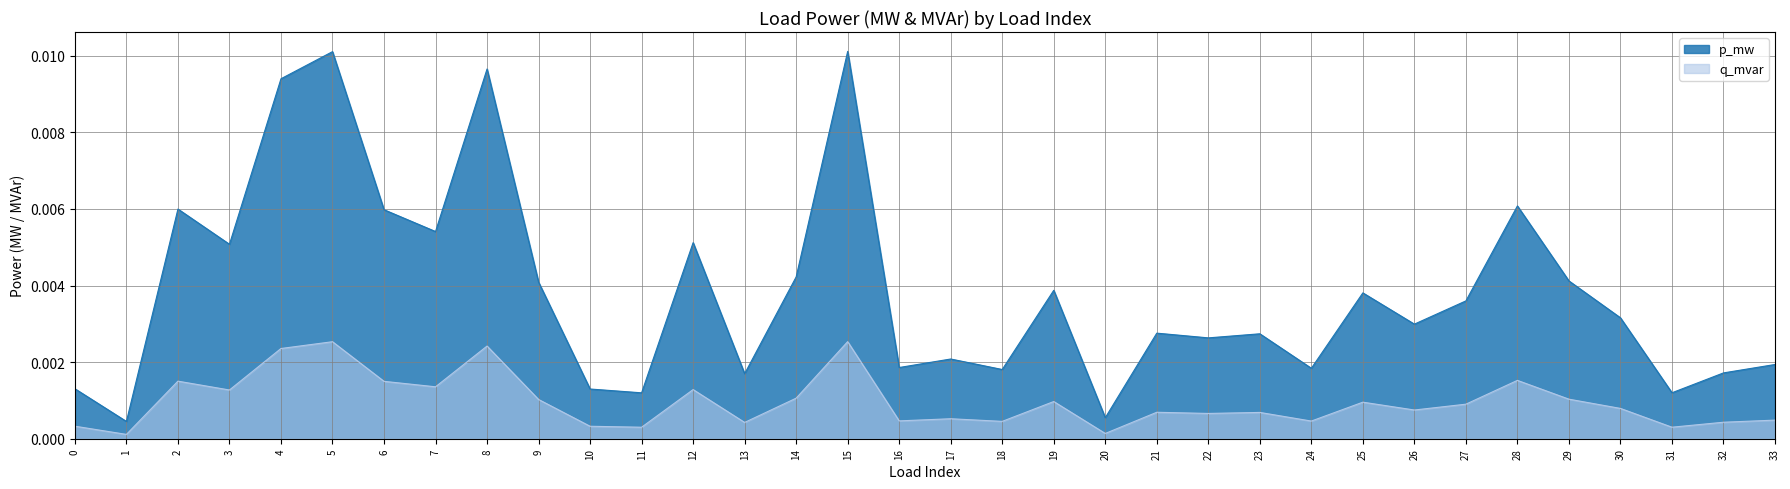

True or false: q_mvar and p_mw intersect in this chart.

False